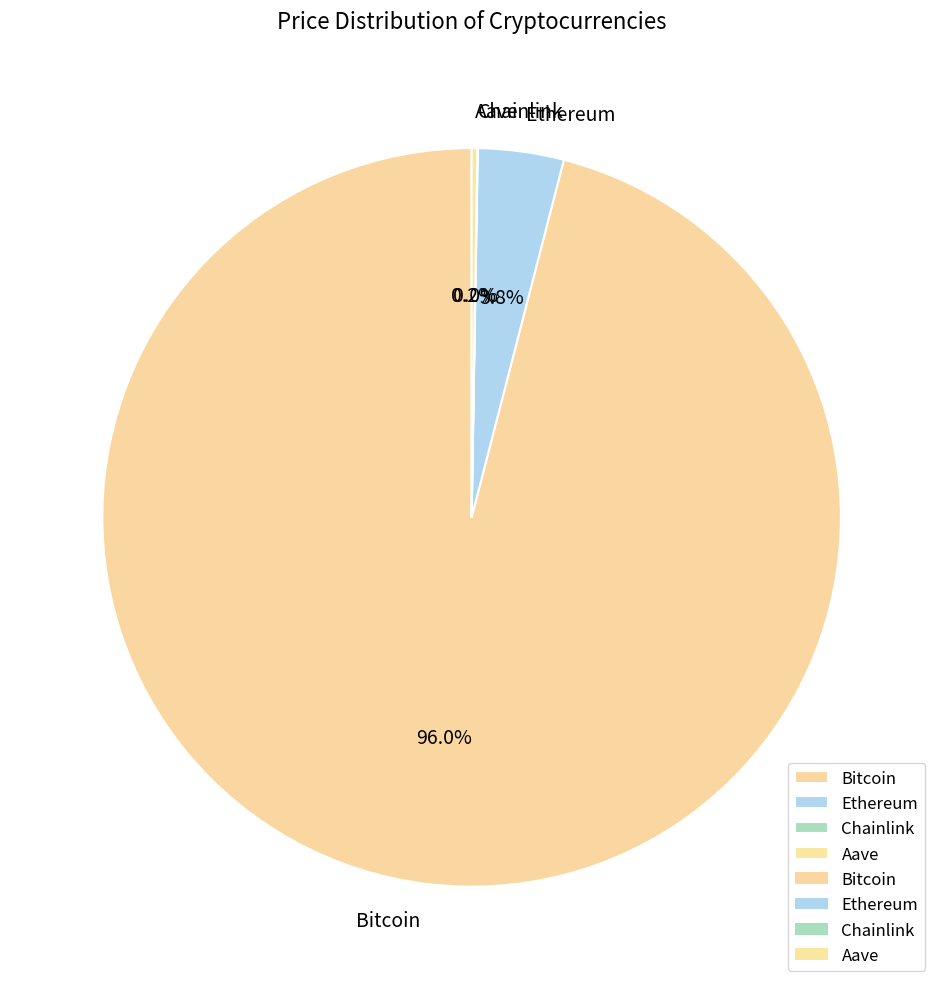

To the nearest percent, what is the difference between the largest and smallest slice percentages?

96%